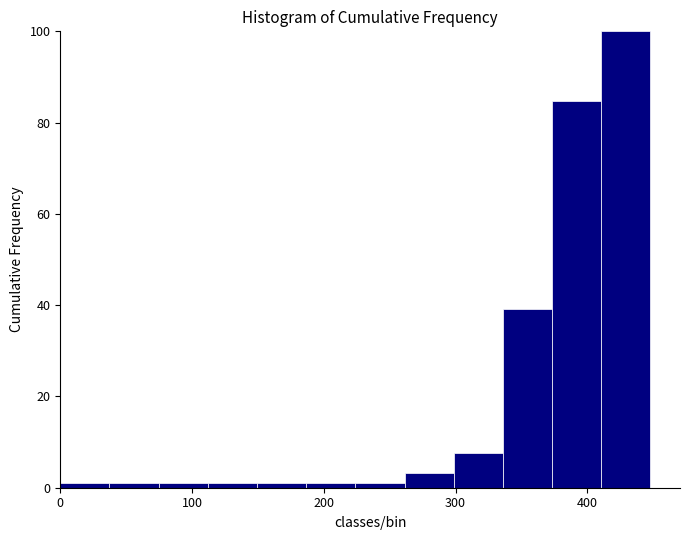

Read against the x-axis, roughly where is the centre of the tallest bar?

430